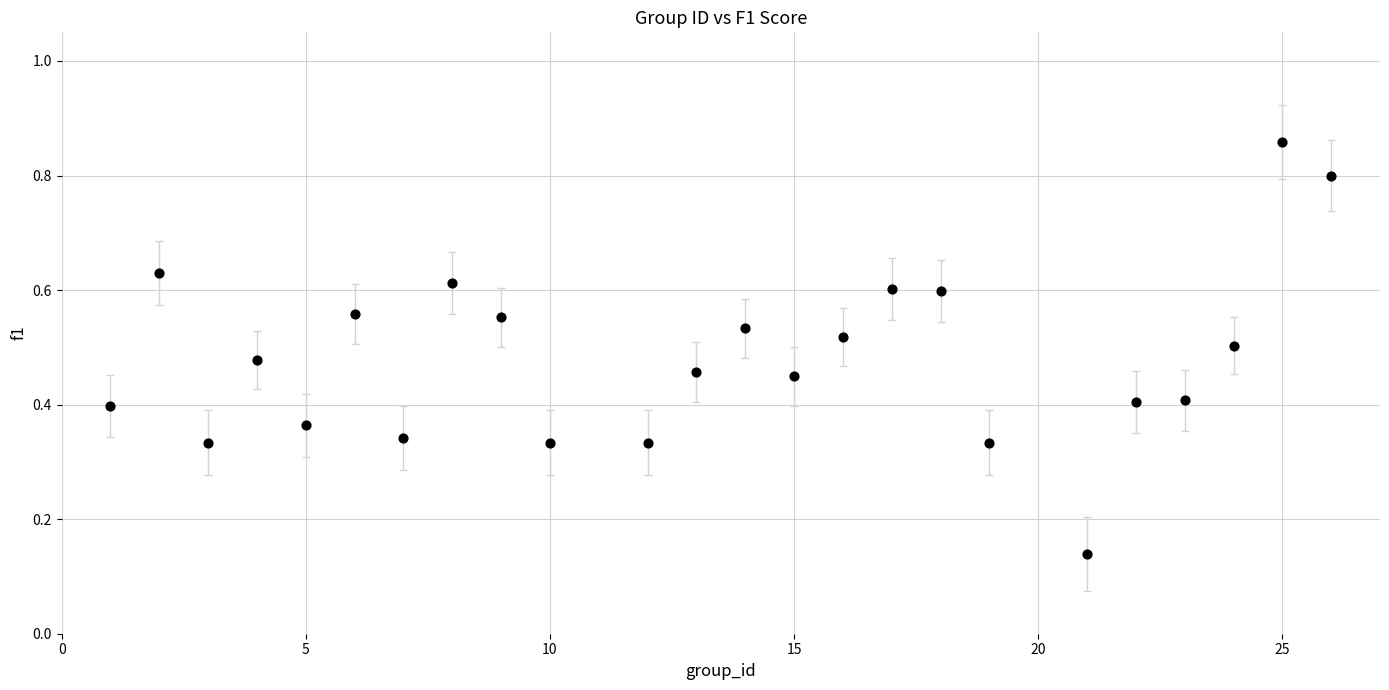

What is the range of Y values (max minus min)?

0.7